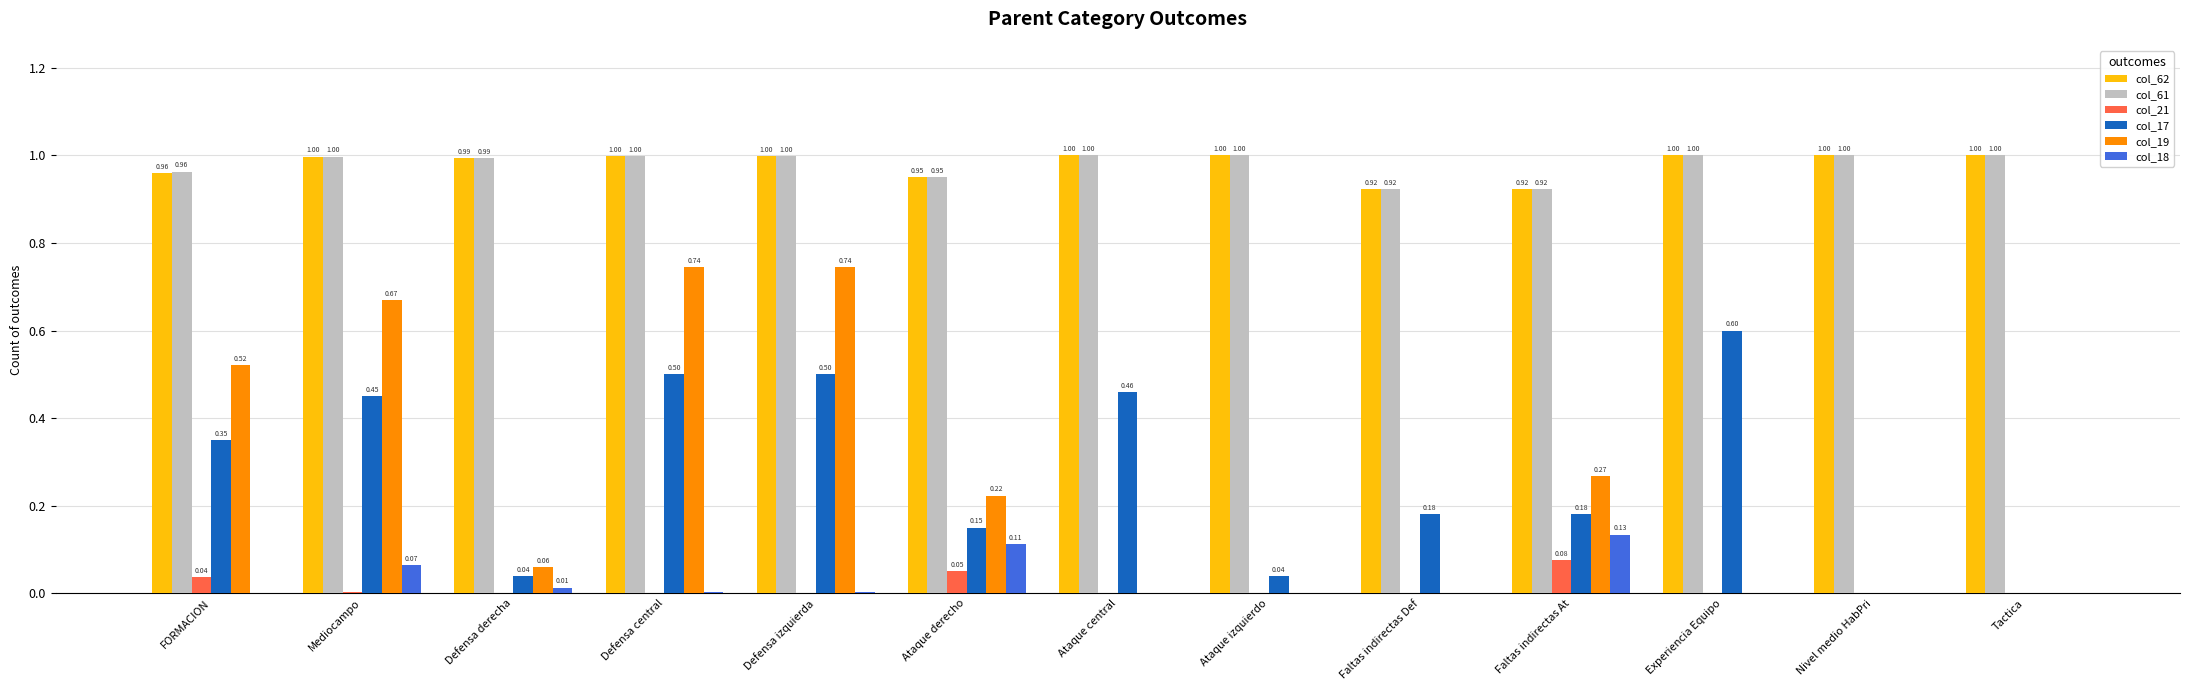

What is the sum of all col_17 values?

3.5